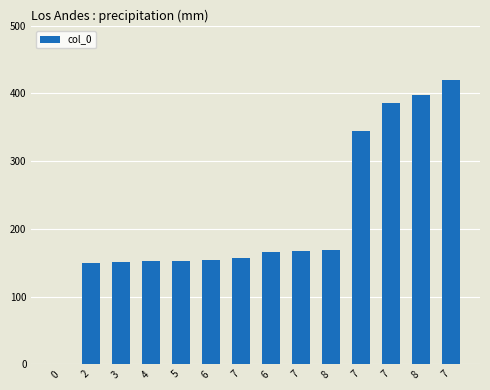

The value at 6 is 72.6. True or false?

False